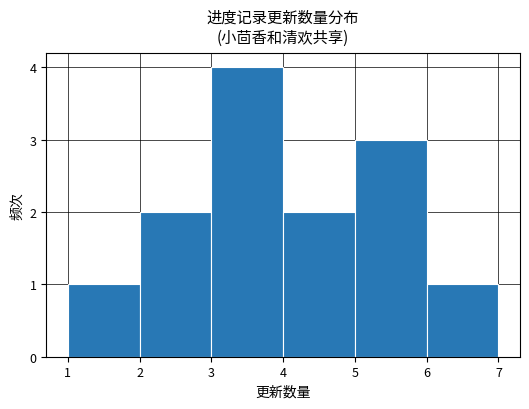

What is the height of the bar covering 1 to 2 on the x-axis? The values are not printed on the chart, so give them approximately, as read against the axis.

1